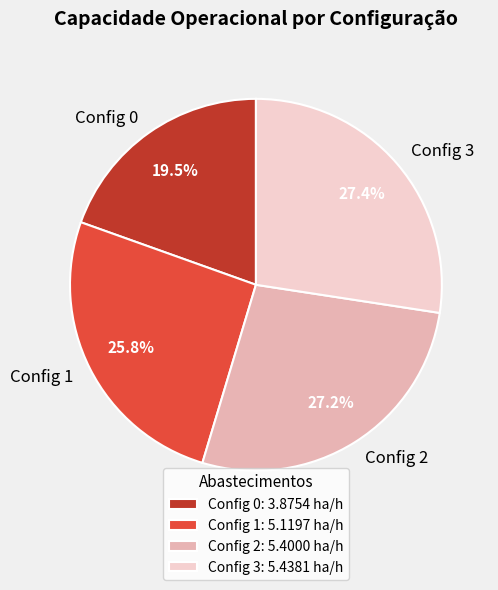

What portion of the pie excludes Config 0?

80.5%